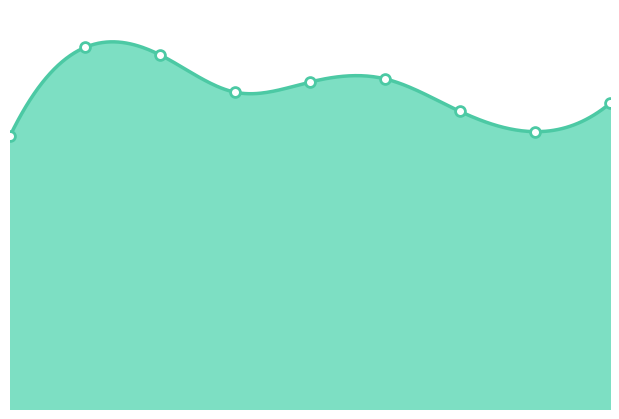

Which has a higher value, 0 or 1?

1